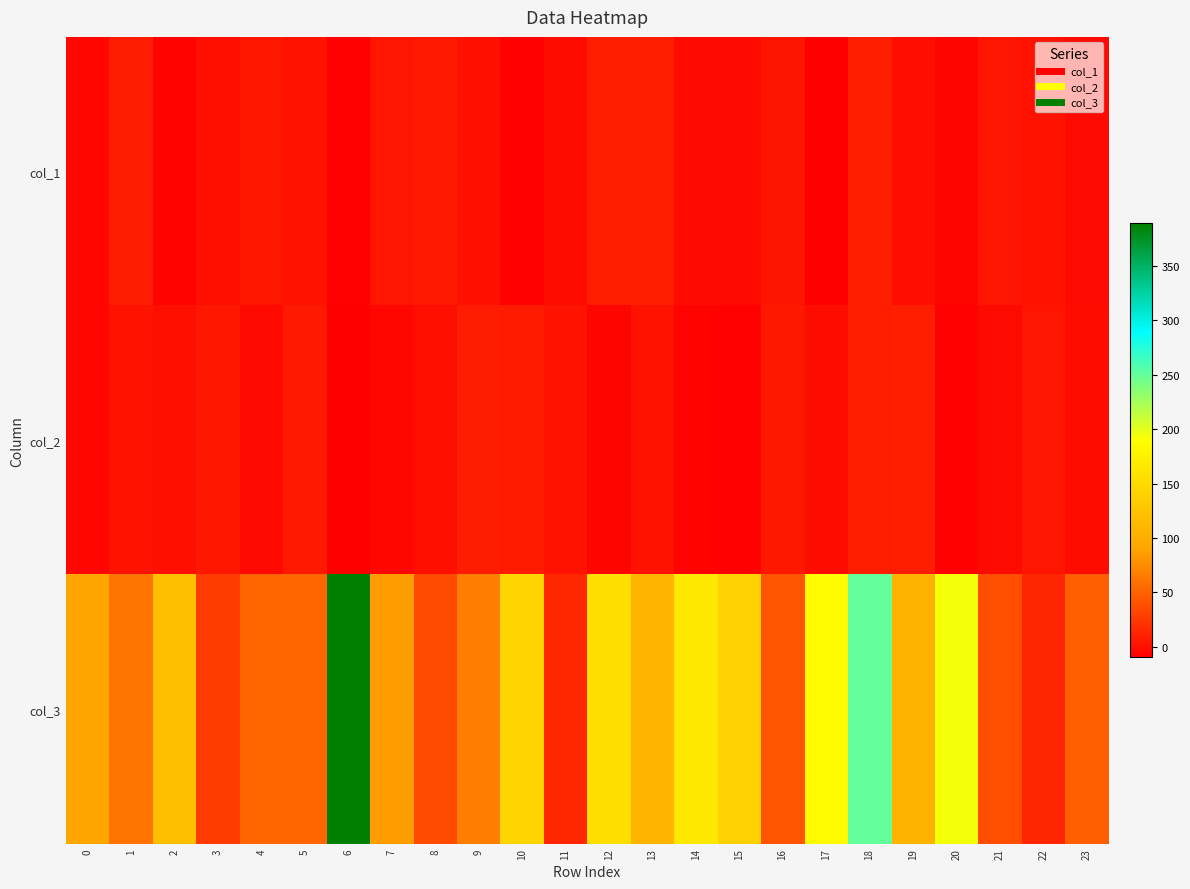

At which category does the chart reach its minimum across all series?

6